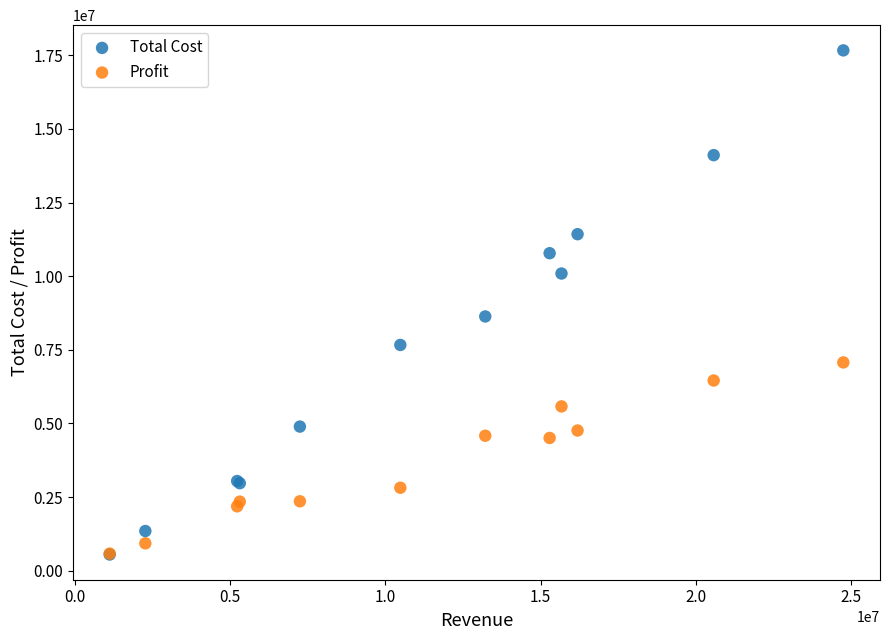

Which series contains the highest Y value?

Total Cost